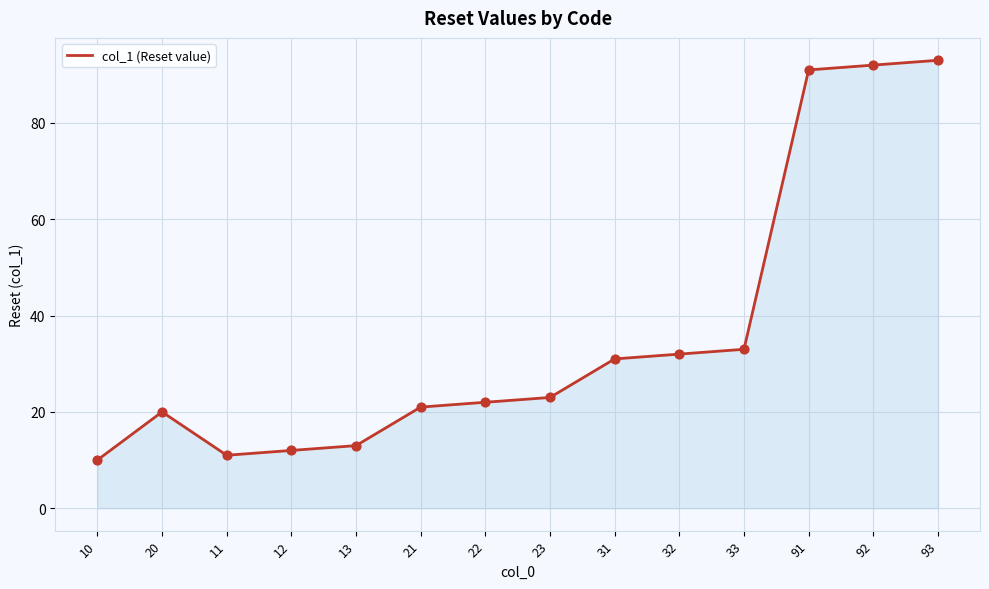

Which has a higher value, 23 or 93?

93